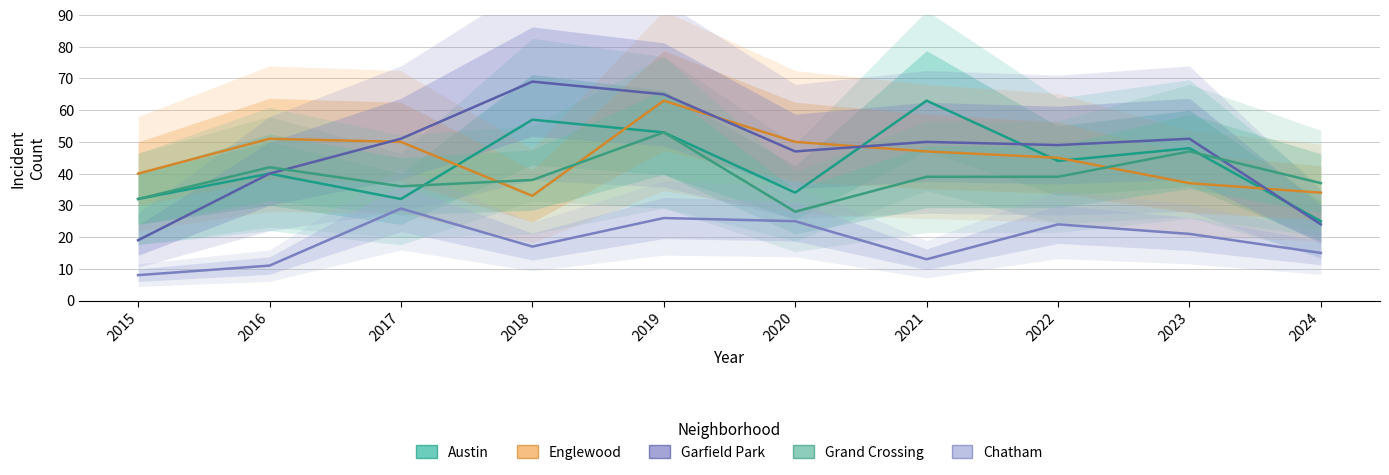

At which category is the sum across all series the highest?

2019